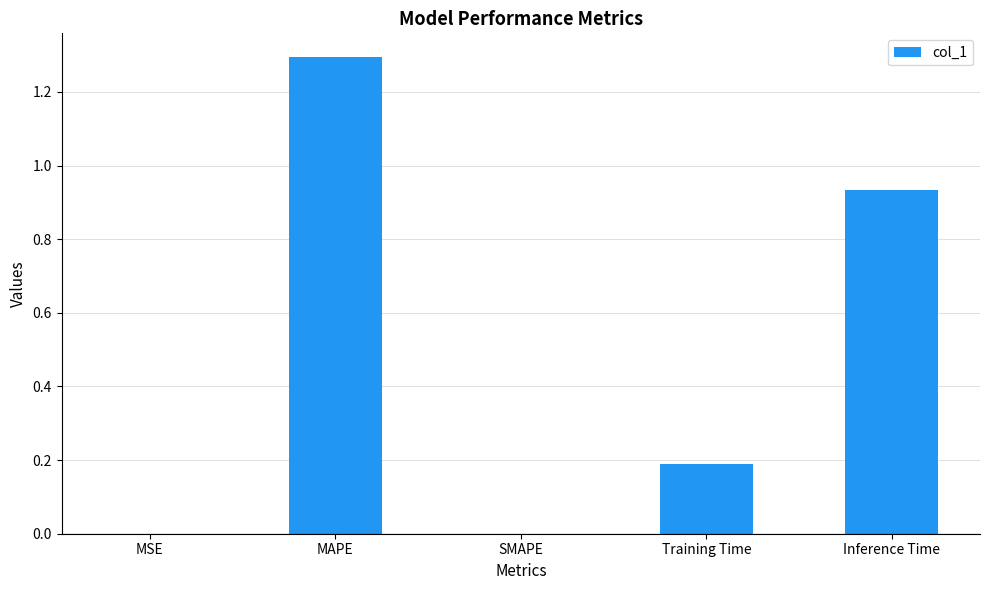

How many data points does each series have?

5